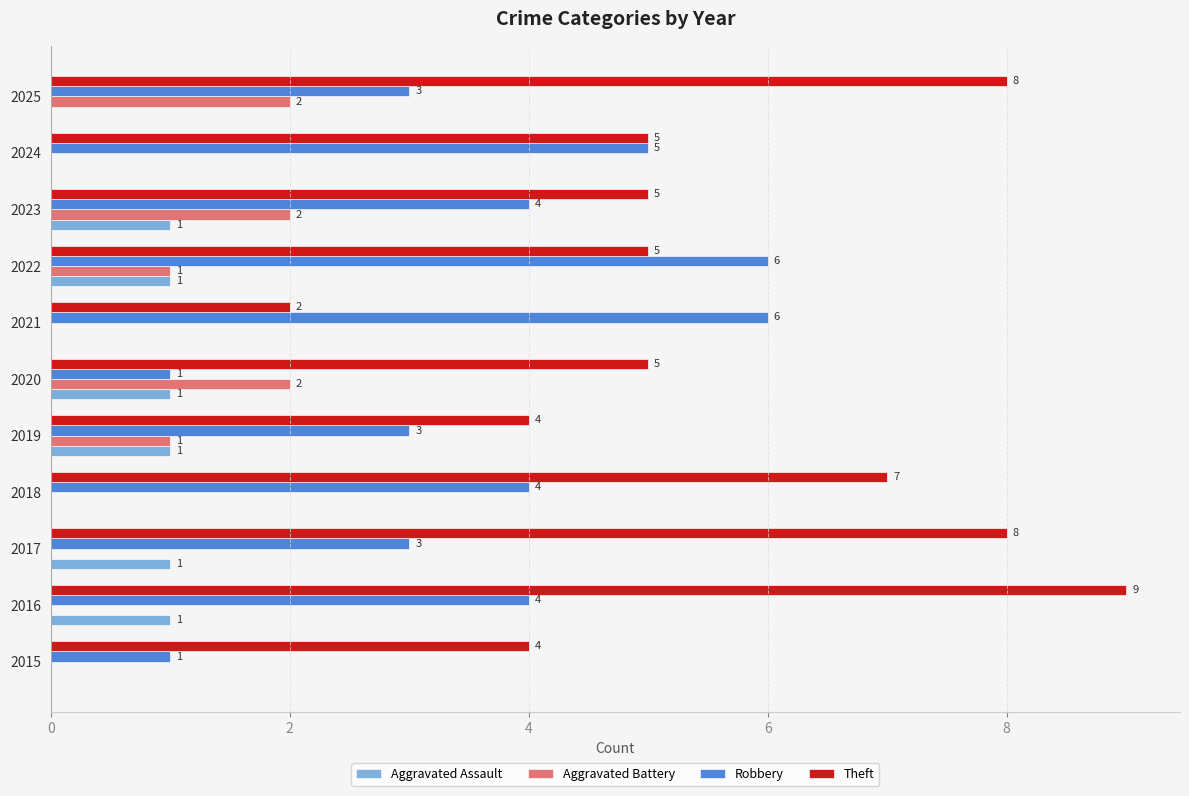

What is the sum of all Aggravated Assault values?

6